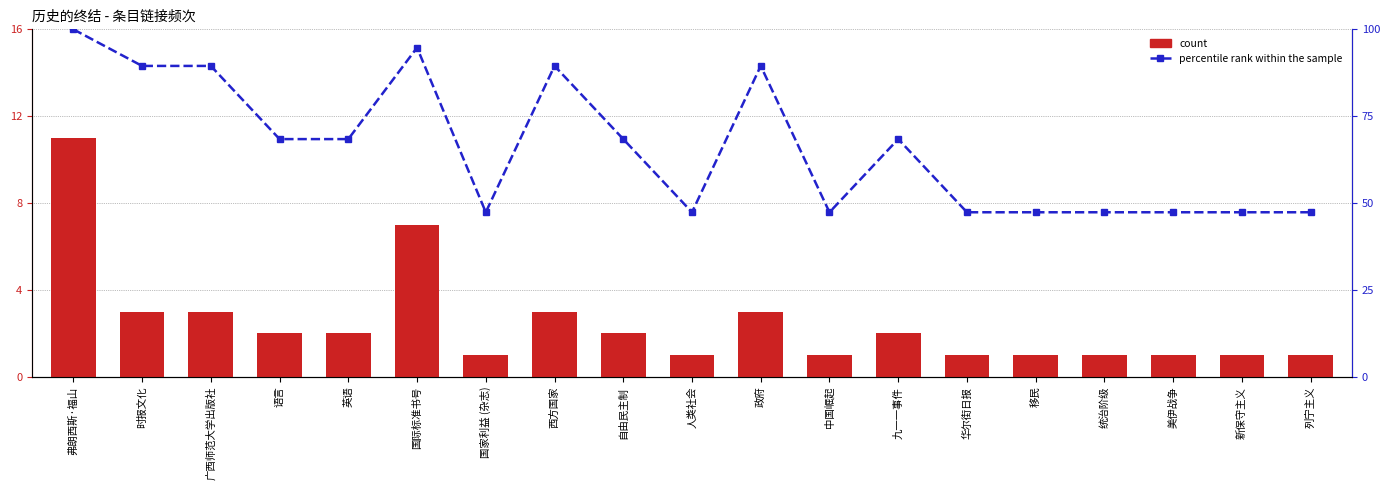

What position from the right is 中国崛起?

8